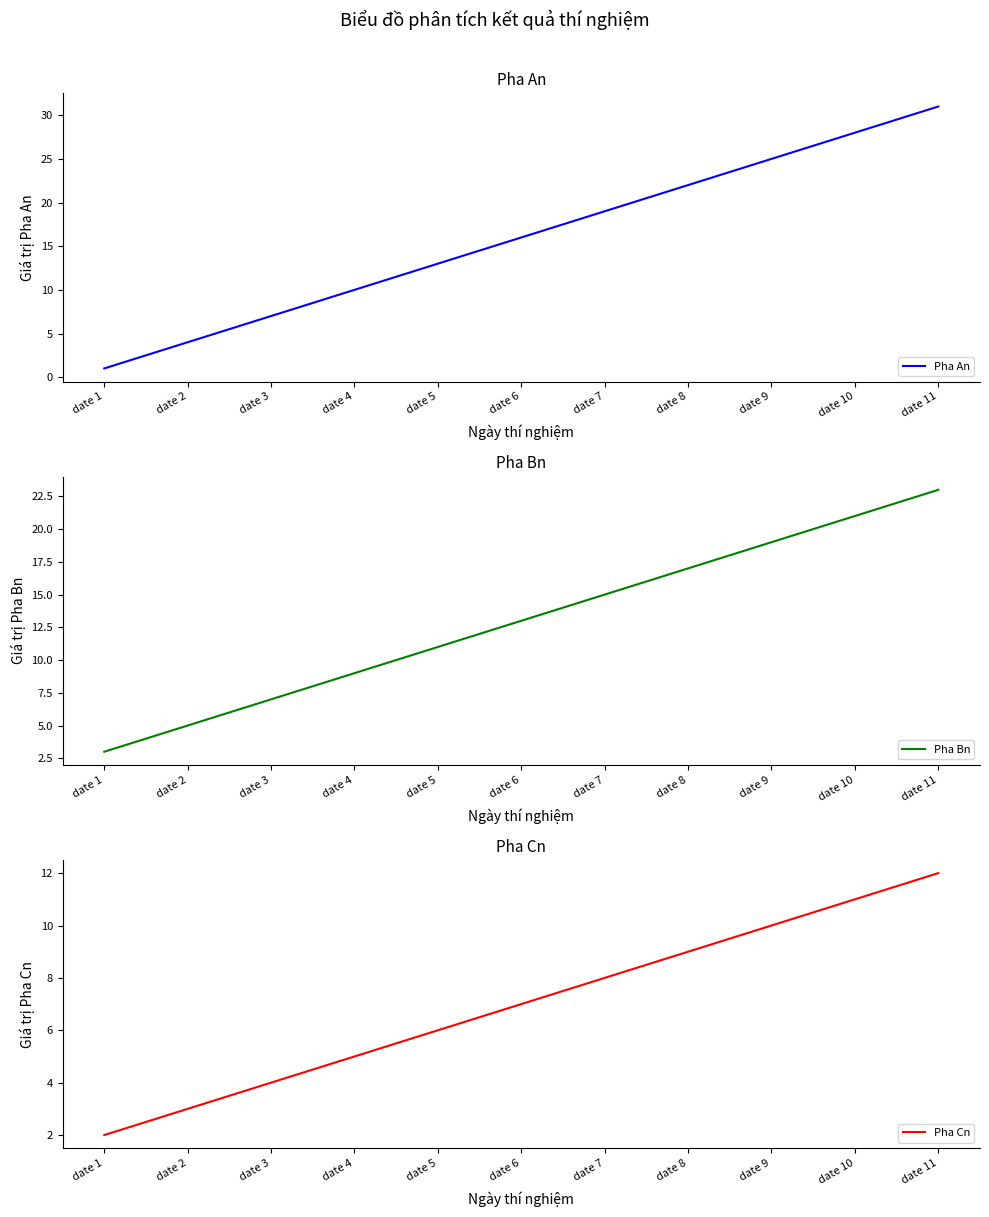

How many series are shown in this chart?

3